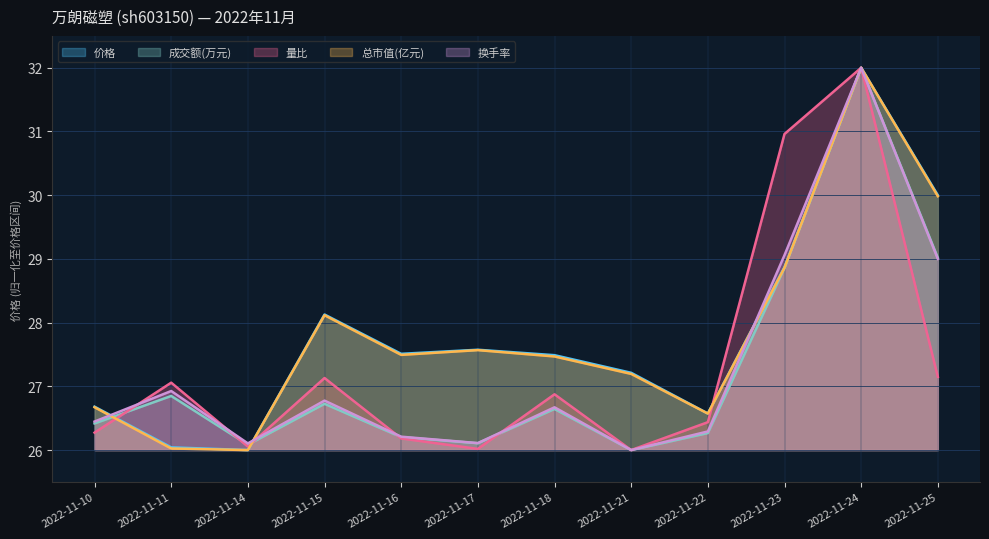

The 成交额(万元) series shows 28.9 at 2022-11-23. True or false?

True